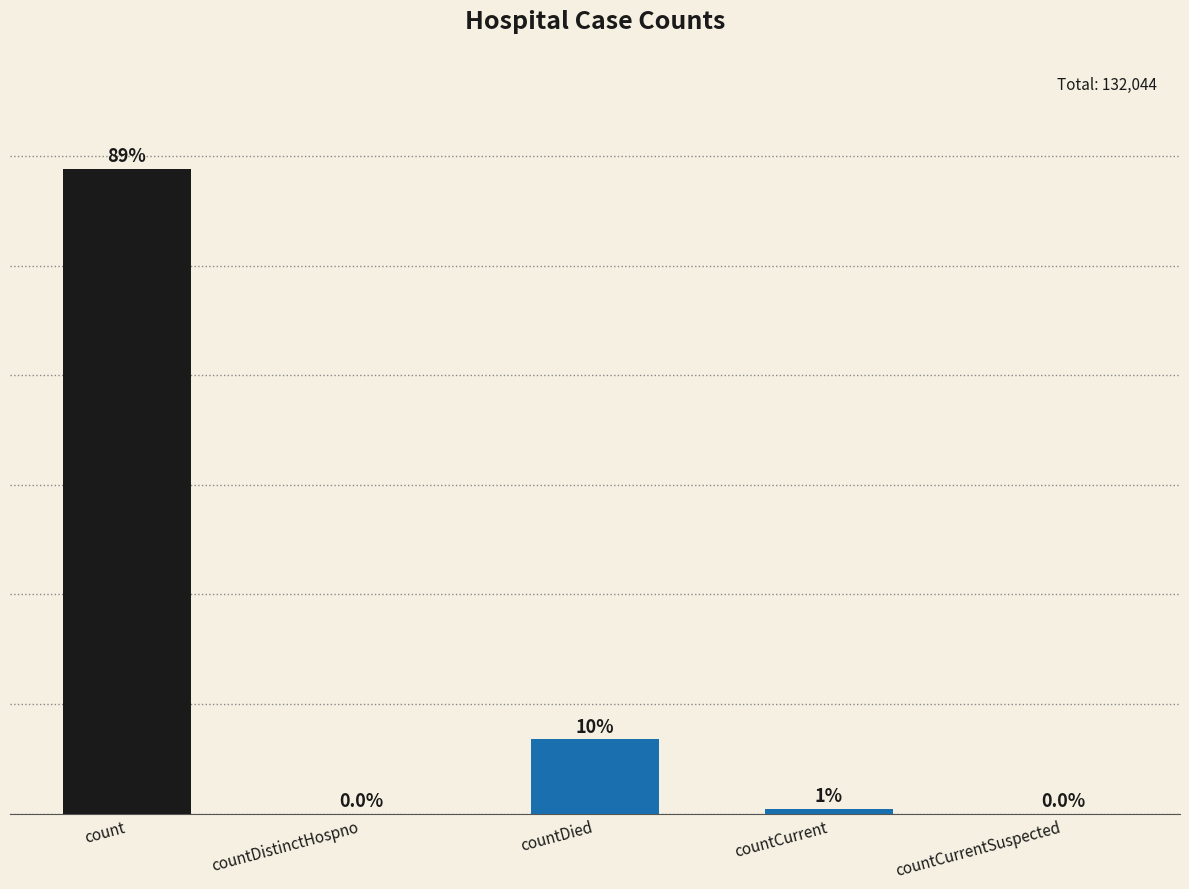

Reading right to left, extract all data points from this chart.

0	862	13575	0	117607